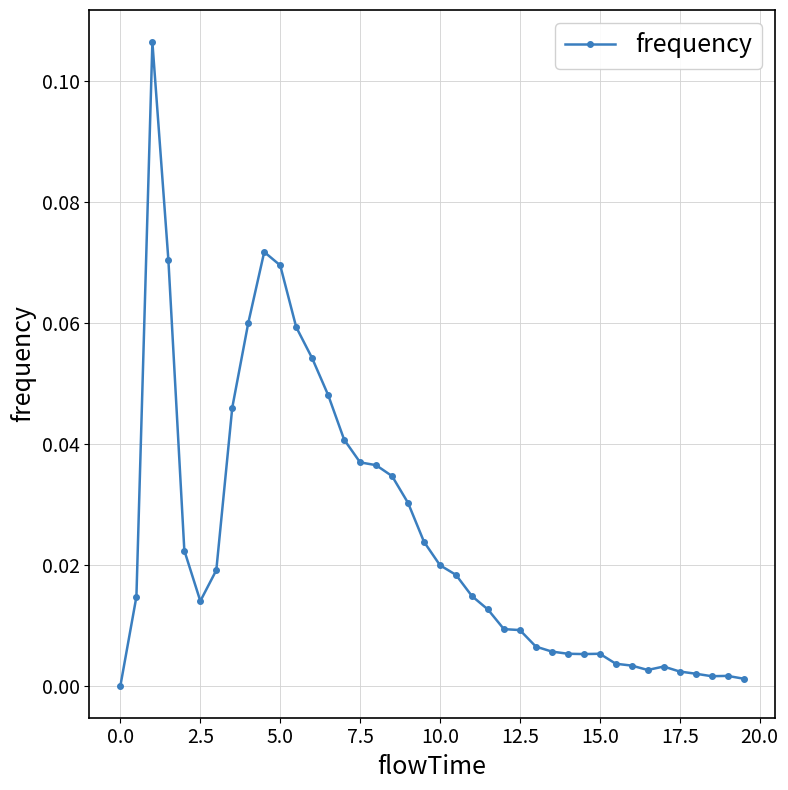

Does the chart have visible grid lines?

Yes